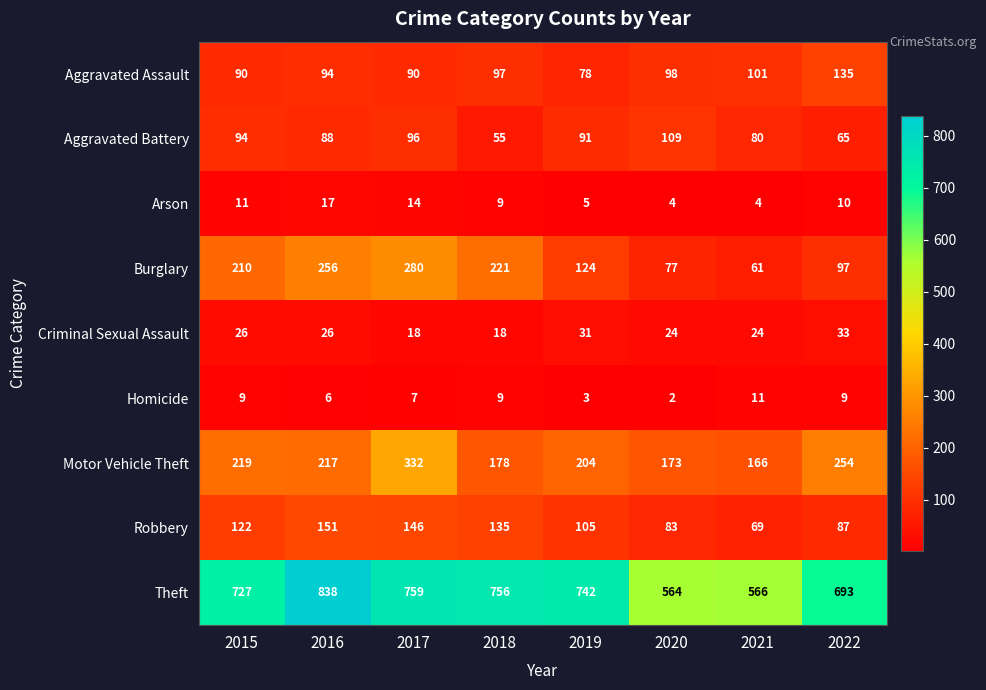

At how many categories does at least one series exceed 648?

6